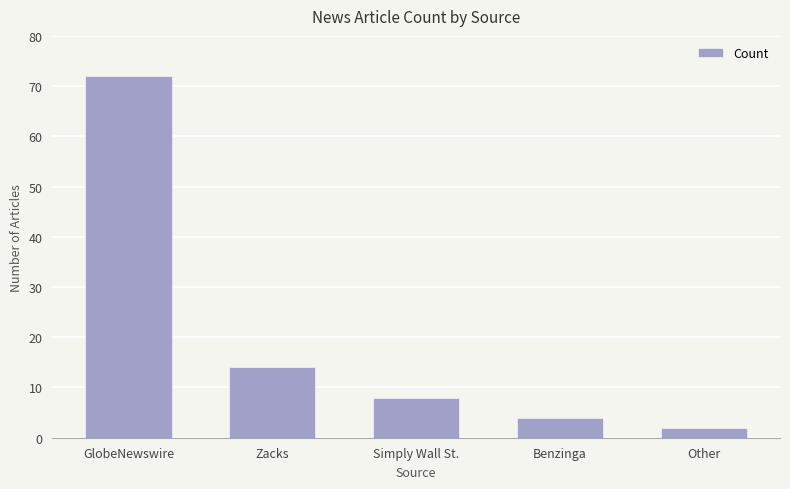

At which category does the chart reach its peak across all series?

GlobeNewswire